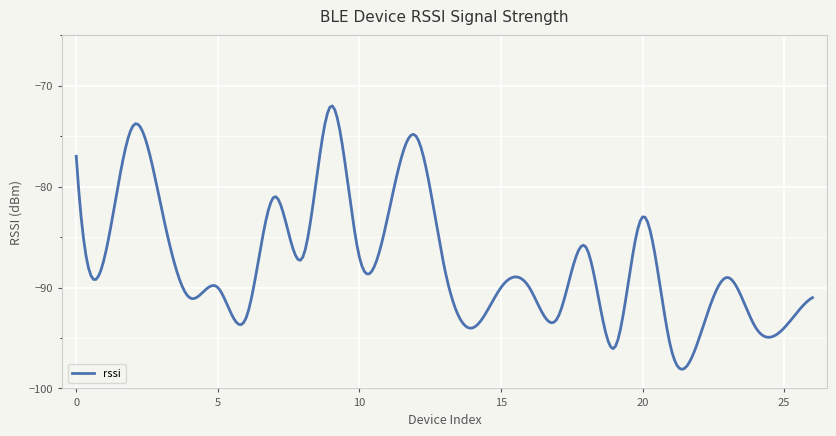

What is the smallest value displayed?

-98.1